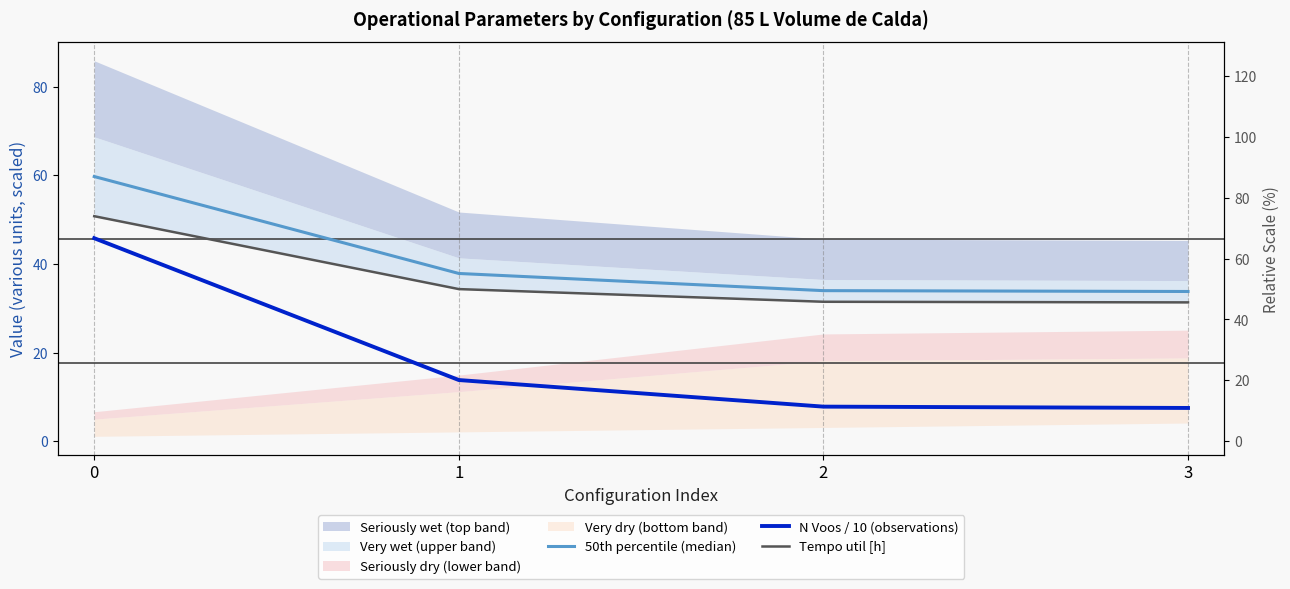

True or false: 50th percentile (median) and Tempo util [h] cross at least once.

False